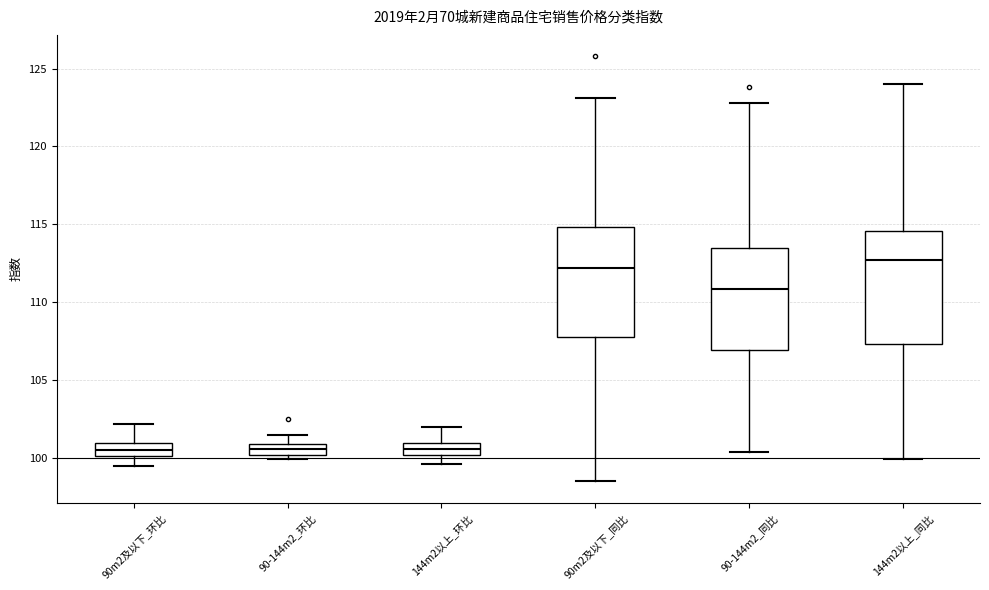

Where does the upper whisker of the box for 90m2及以下_同比 end on the y-axis? The values are not printed on the chart, so give them approximately, as read against the axis.

123.0